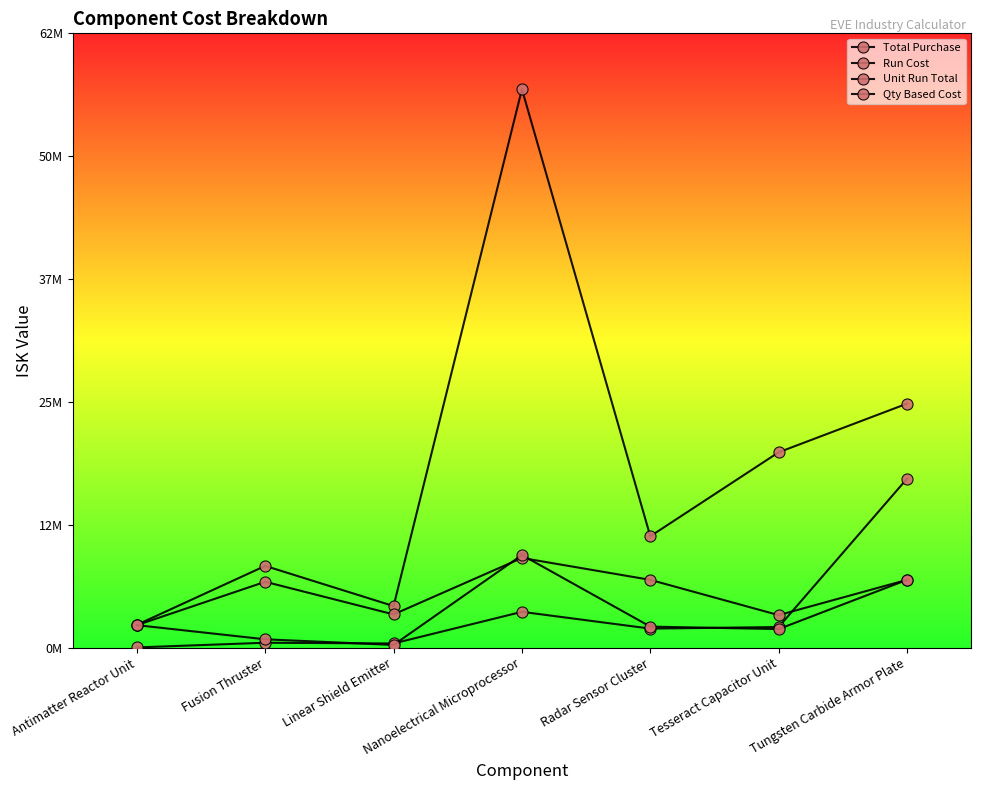

Which has a higher value, Nanoelectrical Microprocessor or Tesseract Capacitor Unit?

Nanoelectrical Microprocessor